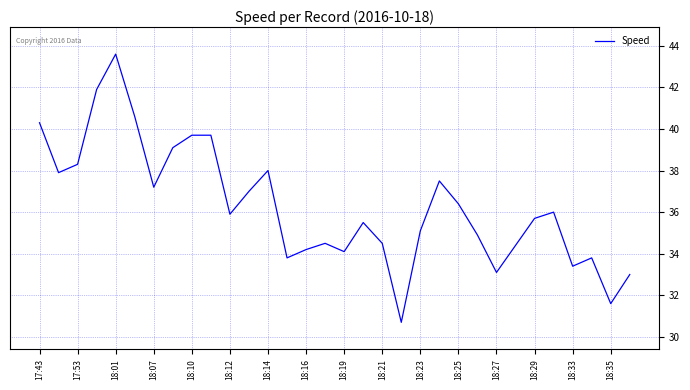

What is the smallest value displayed?

30.7